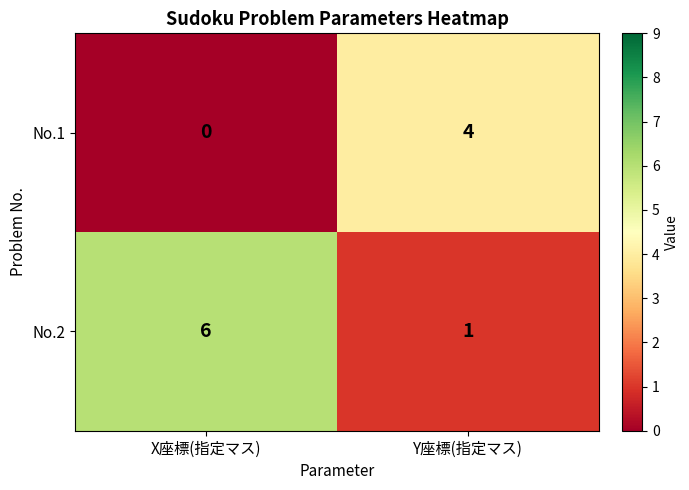

List the series in order of their peak value, highest first.

No.2, No.1